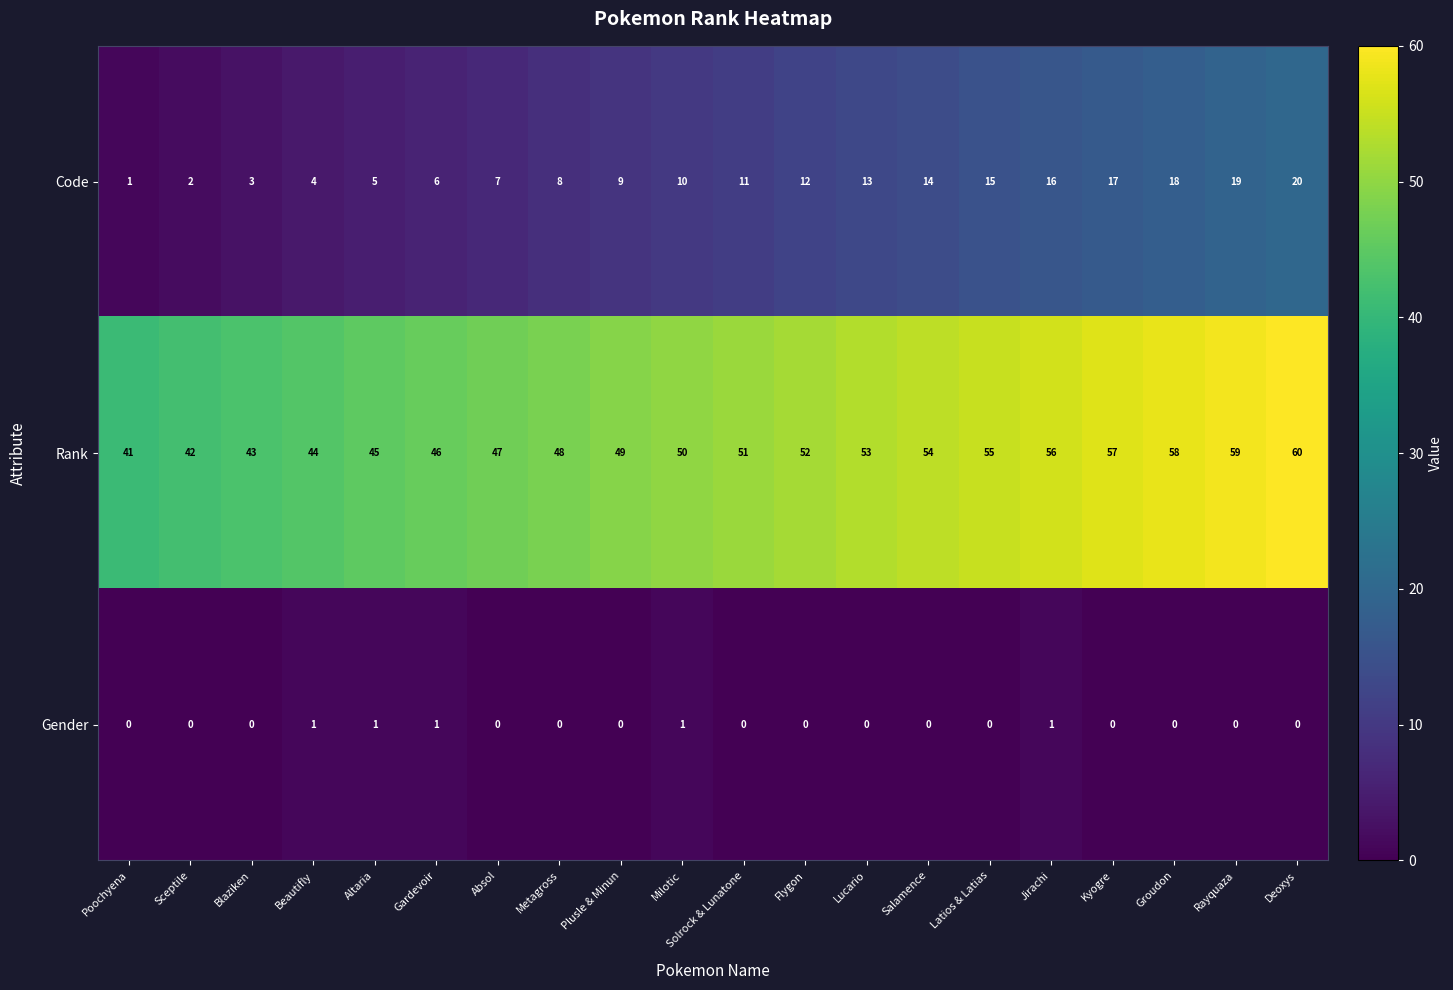

Count the number of categories in the chart.

20